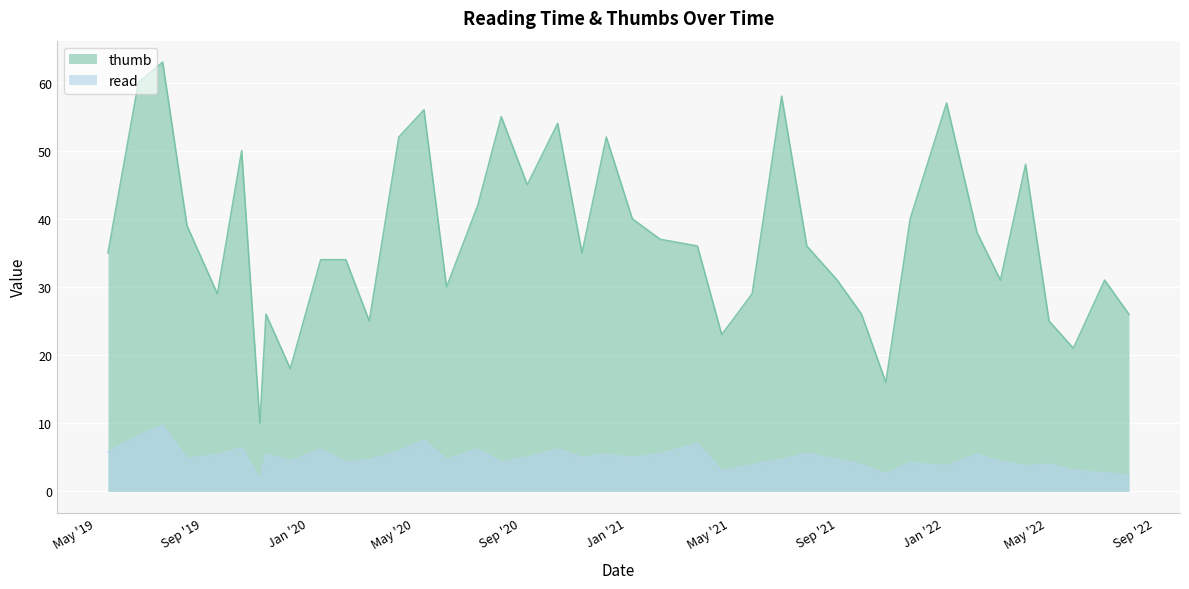

True or false: read and thumb cross at least once.

False